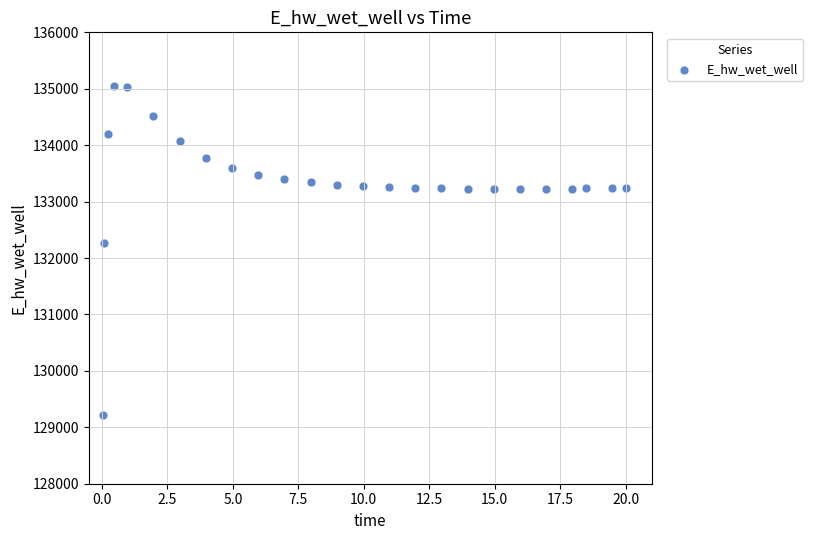

What is the range of Y values (max minus min)?

5817.1